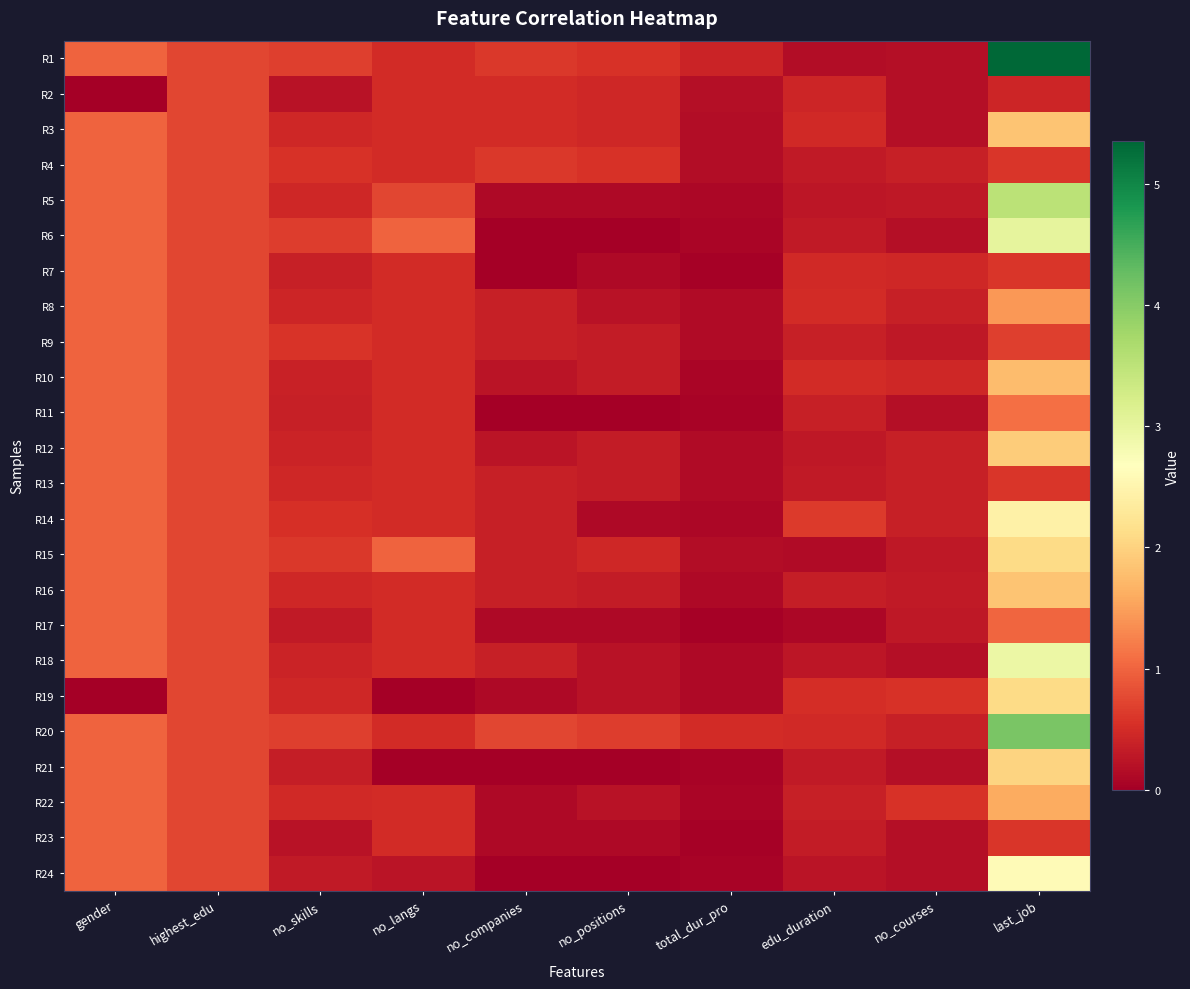

Reading left to right, list all the values displayed in this chart.

R1: gender=1.0	highest_edu=0.8	no_skills=0.7	no_langs=0.5	no_companies=0.6	no_positions=0.6	total_dur_pro=0.4	edu_duration=0.2	no_courses=0.2	last_job=5.4
R2: gender=0.0	highest_edu=0.8	no_skills=0.2	no_langs=0.5	no_companies=0.5	no_positions=0.4	total_dur_pro=0.2	edu_duration=0.4	no_courses=0.2	last_job=0.4
R3: gender=1.0	highest_edu=0.8	no_skills=0.4	no_langs=0.5	no_companies=0.5	no_positions=0.4	total_dur_pro=0.2	edu_duration=0.5	no_courses=0.2	last_job=1.8
R4: gender=1.0	highest_edu=0.8	no_skills=0.6	no_langs=0.5	no_companies=0.6	no_positions=0.6	total_dur_pro=0.2	edu_duration=0.3	no_courses=0.4	last_job=0.6
R5: gender=1.0	highest_edu=0.8	no_skills=0.5	no_langs=0.8	no_companies=0.1	no_positions=0.1	total_dur_pro=0.1	edu_duration=0.3	no_courses=0.3	last_job=3.5
R6: gender=1.0	highest_edu=0.8	no_skills=0.7	no_langs=1.0	no_companies=0.0	no_positions=0.0	total_dur_pro=0.1	edu_duration=0.3	no_courses=0.2	last_job=3.0
R7: gender=1.0	highest_edu=0.8	no_skills=0.4	no_langs=0.5	no_companies=0.0	no_positions=0.1	total_dur_pro=0.0	edu_duration=0.5	no_courses=0.5	last_job=0.6
R8: gender=1.0	highest_edu=0.8	no_skills=0.4	no_langs=0.5	no_companies=0.4	no_positions=0.2	total_dur_pro=0.1	edu_duration=0.5	no_courses=0.4	last_job=1.4
R9: gender=1.0	highest_edu=0.8	no_skills=0.6	no_langs=0.5	no_companies=0.4	no_positions=0.3	total_dur_pro=0.1	edu_duration=0.4	no_courses=0.3	last_job=0.7
R10: gender=1.0	highest_edu=0.8	no_skills=0.4	no_langs=0.5	no_companies=0.2	no_positions=0.3	total_dur_pro=0.1	edu_duration=0.5	no_courses=0.5	last_job=1.8
R11: gender=1.0	highest_edu=0.8	no_skills=0.4	no_langs=0.5	no_companies=0.0	no_positions=0.0	total_dur_pro=0.1	edu_duration=0.4	no_courses=0.2	last_job=1.1
R12: gender=1.0	highest_edu=0.8	no_skills=0.4	no_langs=0.5	no_companies=0.2	no_positions=0.3	total_dur_pro=0.1	edu_duration=0.3	no_courses=0.4	last_job=1.9
R13: gender=1.0	highest_edu=0.8	no_skills=0.4	no_langs=0.5	no_companies=0.4	no_positions=0.3	total_dur_pro=0.1	edu_duration=0.3	no_courses=0.4	last_job=0.6
R14: gender=1.0	highest_edu=0.8	no_skills=0.5	no_langs=0.5	no_companies=0.4	no_positions=0.1	total_dur_pro=0.1	edu_duration=0.6	no_courses=0.4	last_job=2.4
R15: gender=1.0	highest_edu=0.8	no_skills=0.6	no_langs=1.0	no_companies=0.4	no_positions=0.4	total_dur_pro=0.2	edu_duration=0.1	no_courses=0.3	last_job=2.1
R16: gender=1.0	highest_edu=0.8	no_skills=0.4	no_langs=0.5	no_companies=0.4	no_positions=0.3	total_dur_pro=0.1	edu_duration=0.3	no_courses=0.3	last_job=1.9
R17: gender=1.0	highest_edu=0.8	no_skills=0.3	no_langs=0.5	no_companies=0.1	no_positions=0.1	total_dur_pro=0.0	edu_duration=0.1	no_courses=0.3	last_job=1.0
R18: gender=1.0	highest_edu=0.8	no_skills=0.4	no_langs=0.5	no_companies=0.4	no_positions=0.2	total_dur_pro=0.1	edu_duration=0.3	no_courses=0.2	last_job=2.9
R19: gender=0.0	highest_edu=0.8	no_skills=0.4	no_langs=0.0	no_companies=0.1	no_positions=0.2	total_dur_pro=0.1	edu_duration=0.5	no_courses=0.5	last_job=2.1
R20: gender=1.0	highest_edu=0.8	no_skills=0.7	no_langs=0.5	no_companies=0.8	no_positions=0.7	total_dur_pro=0.5	edu_duration=0.5	no_courses=0.4	last_job=4.1
R21: gender=1.0	highest_edu=0.8	no_skills=0.3	no_langs=0.0	no_companies=0.0	no_positions=0.0	total_dur_pro=0.0	edu_duration=0.3	no_courses=0.2	last_job=2.0
R22: gender=1.0	highest_edu=0.8	no_skills=0.5	no_langs=0.5	no_companies=0.1	no_positions=0.2	total_dur_pro=0.1	edu_duration=0.4	no_courses=0.5	last_job=1.6
R23: gender=1.0	highest_edu=0.8	no_skills=0.2	no_langs=0.5	no_companies=0.1	no_positions=0.1	total_dur_pro=0.0	edu_duration=0.3	no_courses=0.2	last_job=0.6
R24: gender=1.0	highest_edu=0.8	no_skills=0.3	no_langs=0.2	no_companies=0.0	no_positions=0.0	total_dur_pro=0.1	edu_duration=0.2	no_courses=0.2	last_job=2.6